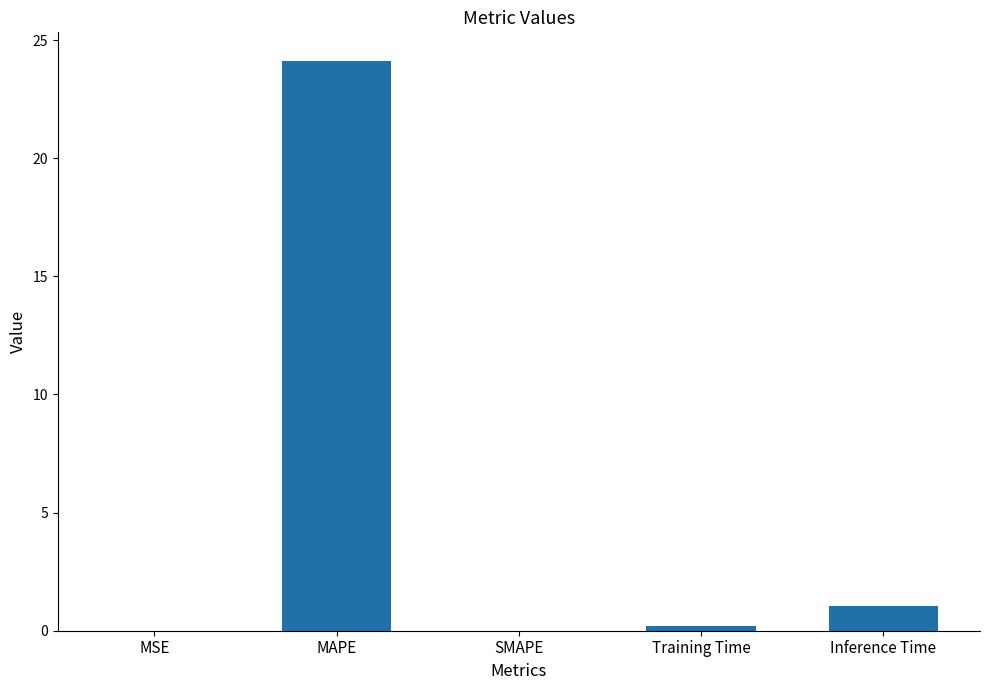

Are the bars horizontal?

No